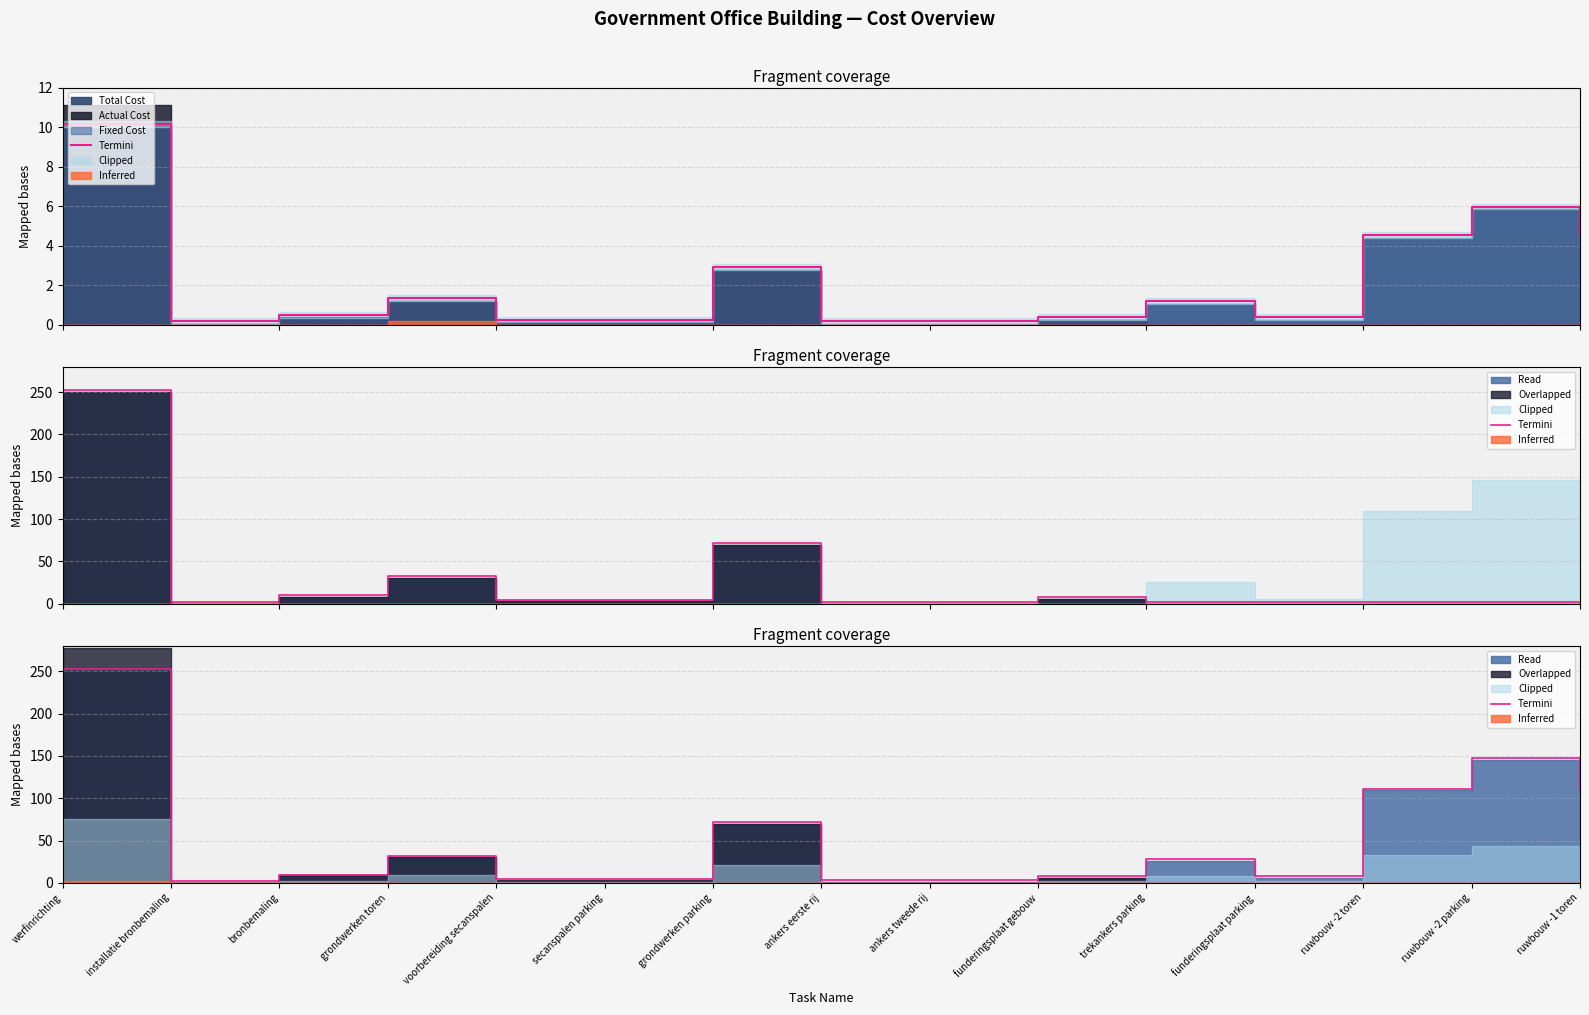

Rank the categories by value from highest to lowest.

werfinrichting, ruwbouw -2 parking, ruwbouw -2 toren, ruwbouw -1 toren, grondwerken parking, grondwerken toren, trekankers parking, bronbemaling, funderingsplaat gebouw, funderingsplaat parking, voorbereiding secanspalen, secanspalen parking, ankers eerste rij, ankers tweede rij, installatie bronbemaling